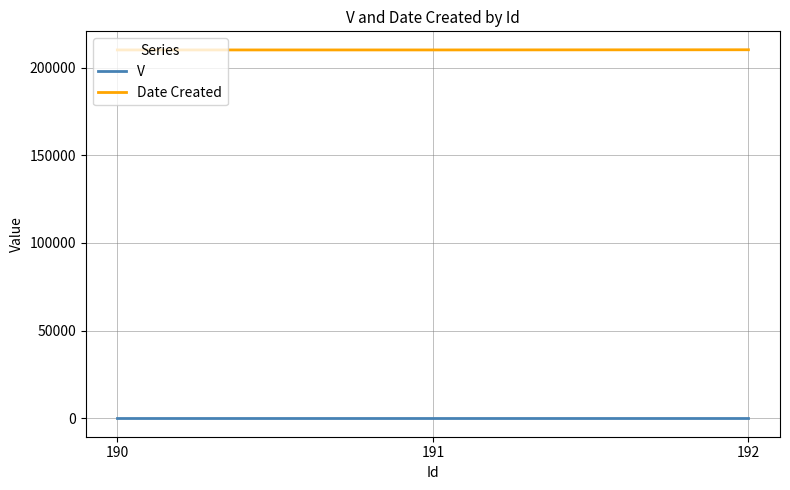

What is the lowest value of the Date Created series?

210119